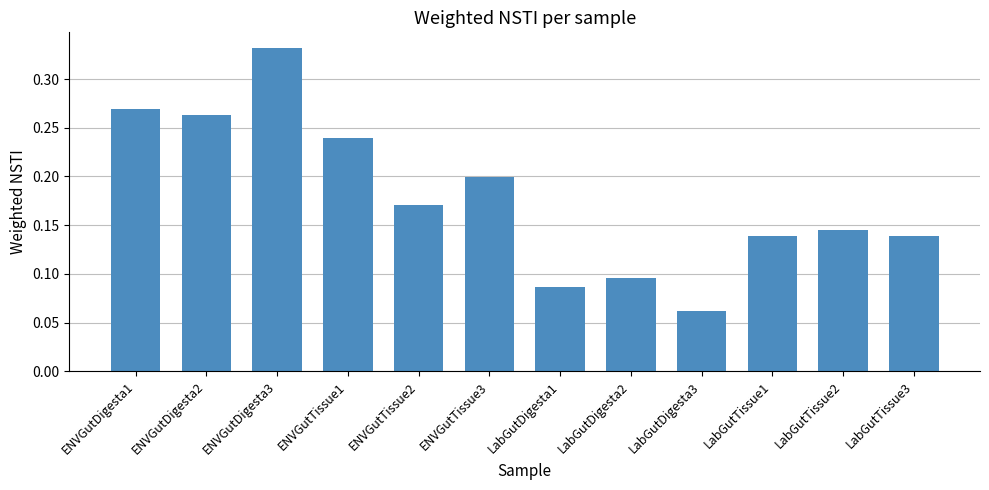

The chart shows a value of 0.2 at ENVGutDigesta3. True or false?

False